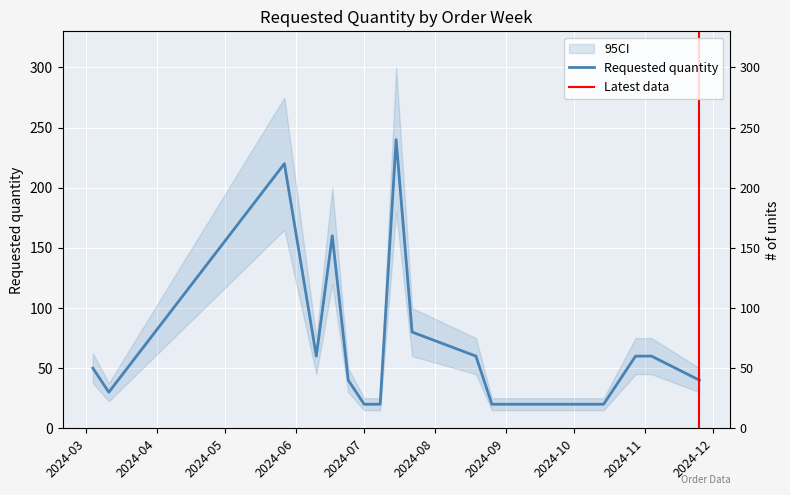

Which has a higher value, 2024-08-26 or 2024-10-28?

2024-10-28